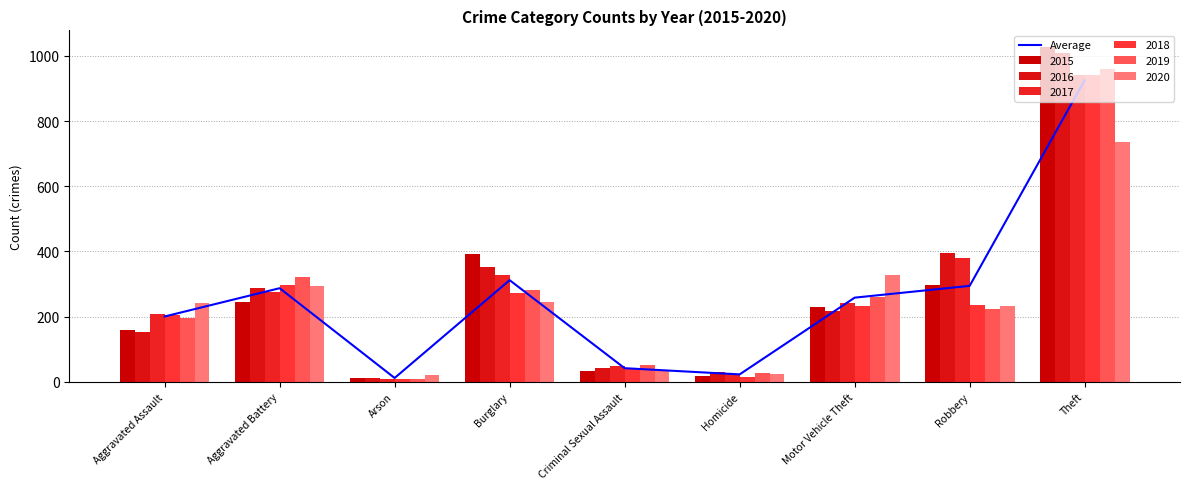

What is the sum of all values?

2353.3